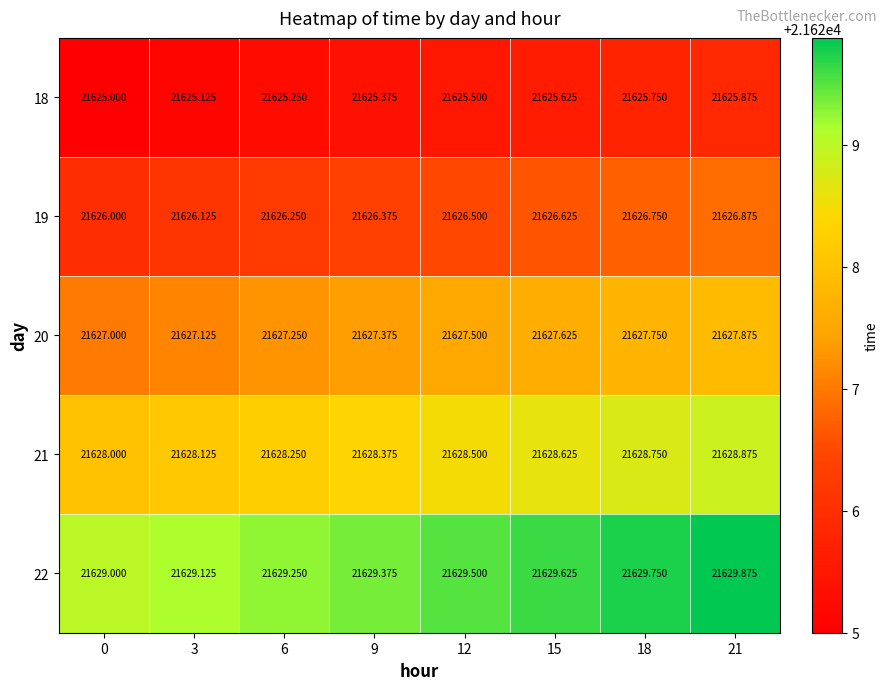

Rank the series by their average value, from highest to lowest.

22, 21, 20, 19, 18